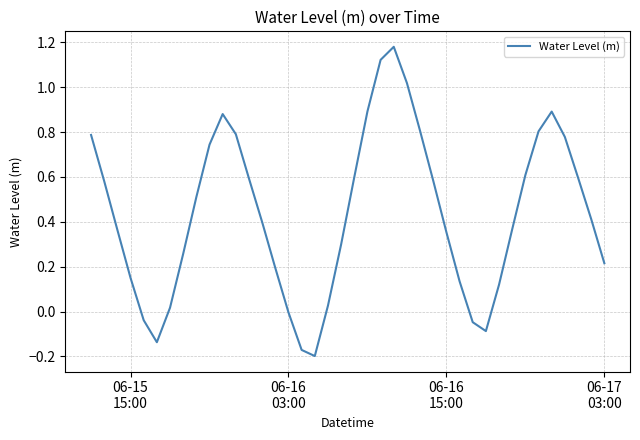

What is the value of the 37th point from the left?

0.8